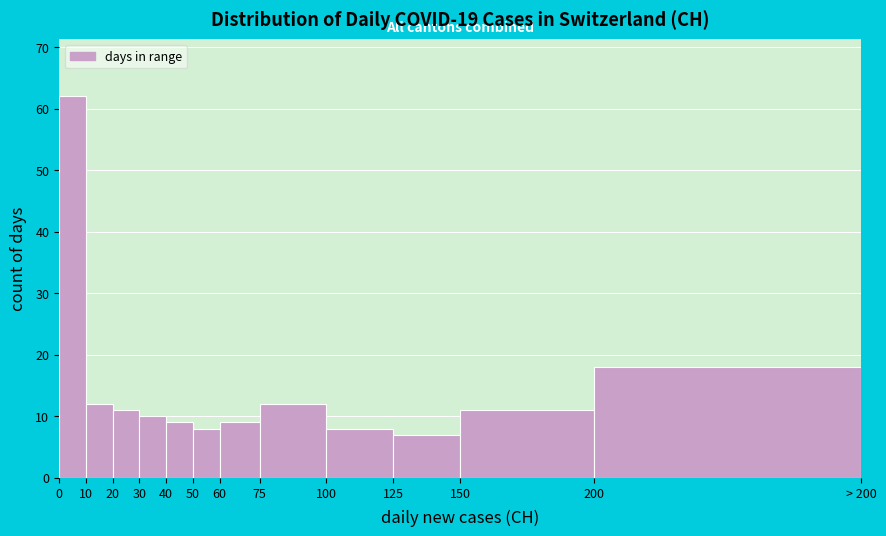

Reading left to right, extract all data points from this chart.

62	12	11	10	9	8	9	12	8	7	11	18